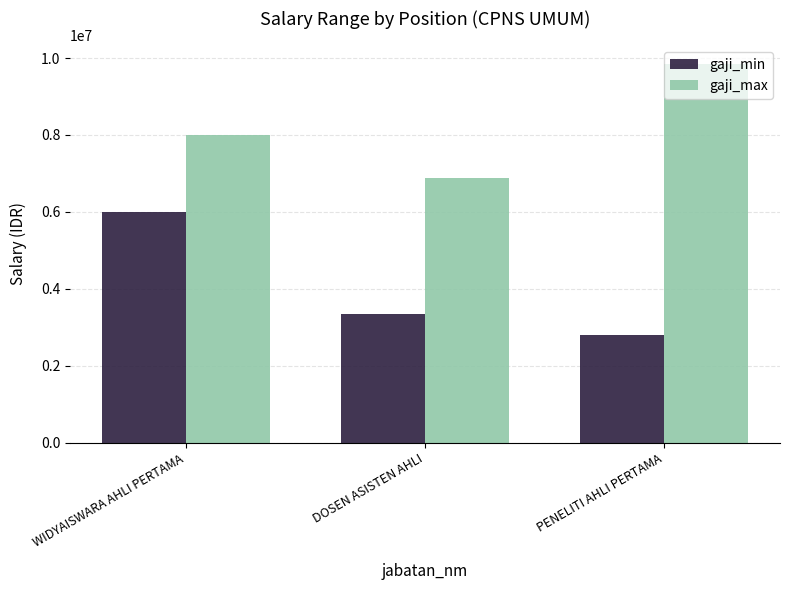

True or false: gaji_min has a value of 1639790 at PENELITI AHLI PERTAMA.

False